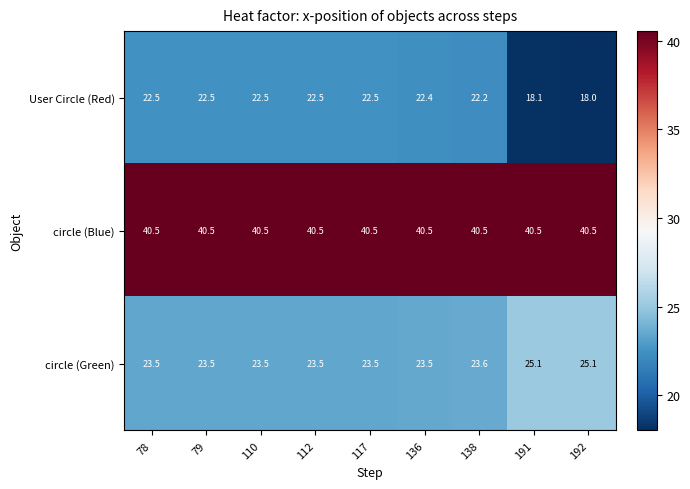

Reading left to right, list all the values displayed in this chart.

User Circle (Red): 22.5	22.5	22.5	22.5	22.5	22.4	22.2	18.1	18.0
circle (Blue): 40.5	40.5	40.5	40.5	40.5	40.5	40.5	40.5	40.5
circle (Green): 23.5	23.5	23.5	23.5	23.5	23.5	23.6	25.1	25.1